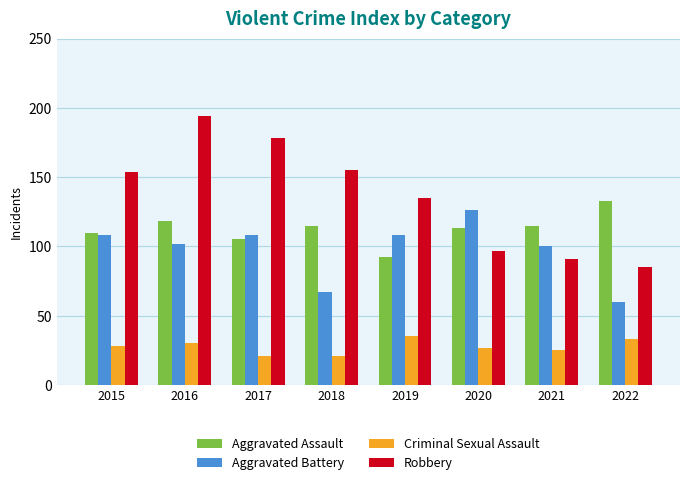

At which label does Criminal Sexual Assault reach its peak?

2019